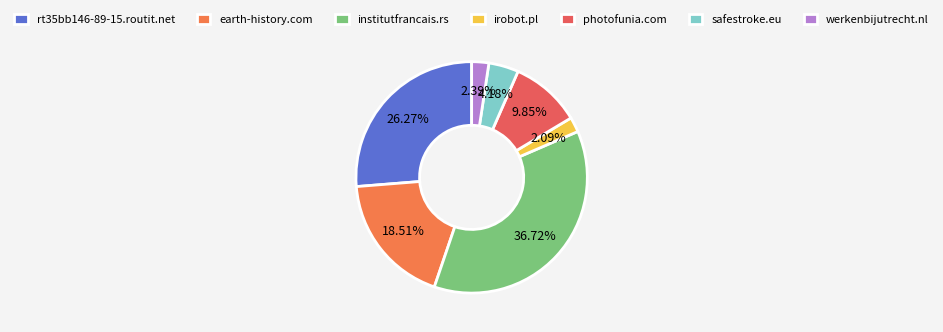

The irobot.pl slice represents 2% of the pie. True or false?

True